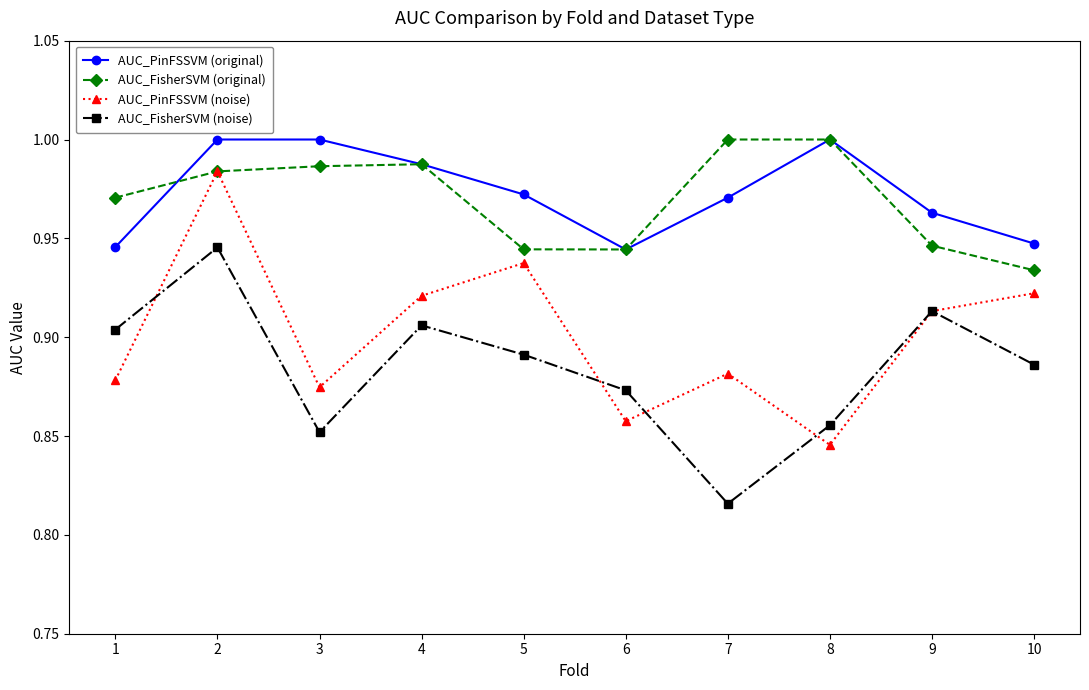

Which series changed the most between 2 and 3?

AUC_PinFSSVM (noise)